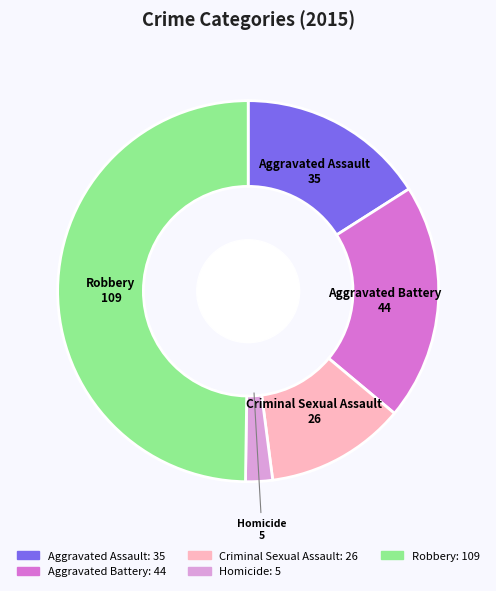

Between Homicide and Aggravated Battery, which is larger?

Aggravated Battery